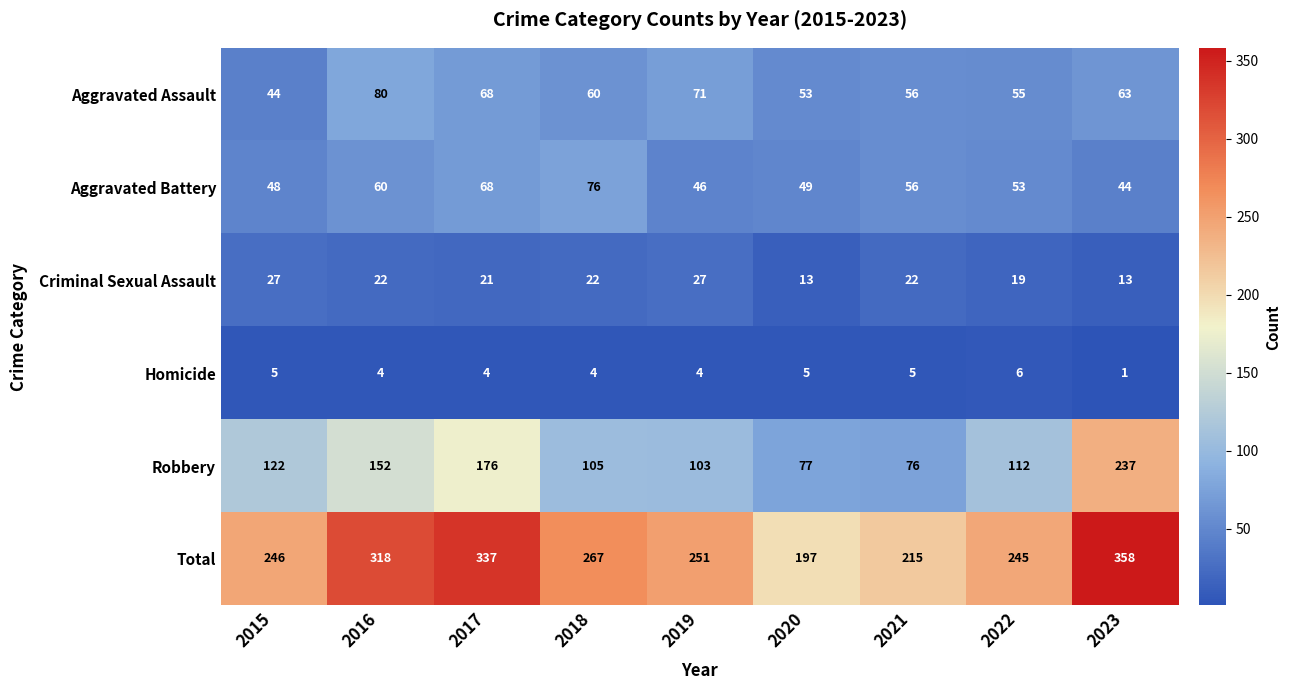

What is the greatest value displayed?

358